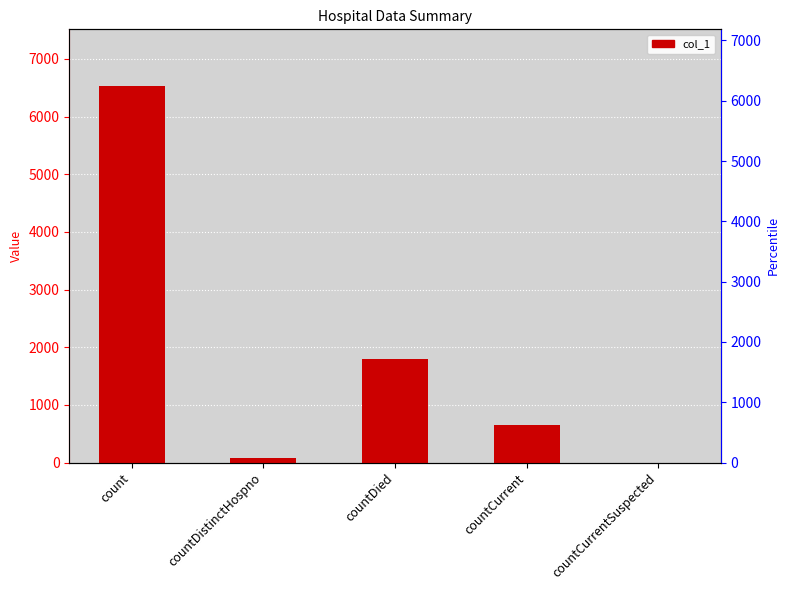

How many bars are there in total?

5